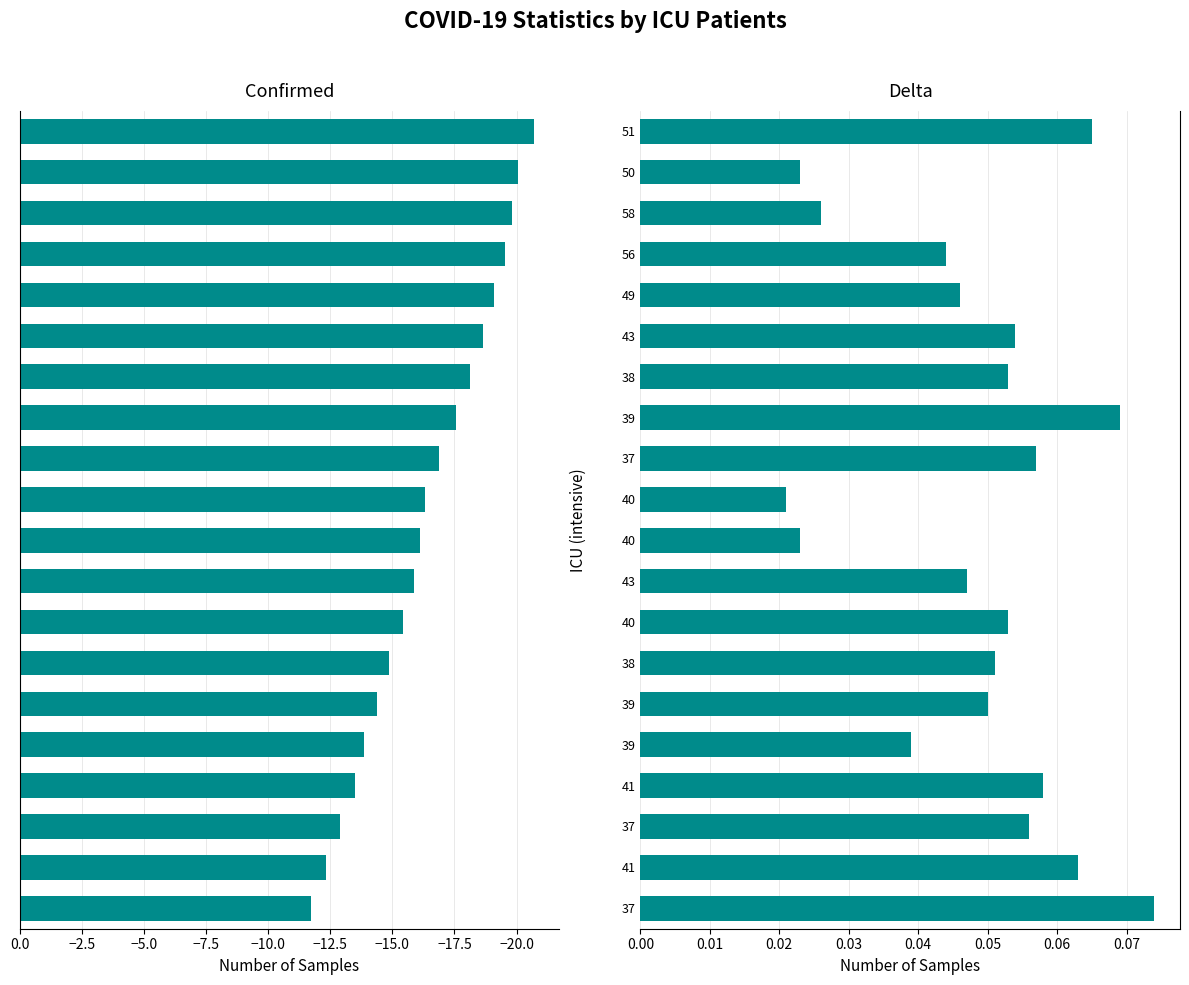

Rank the series by their average value, from highest to lowest.

Delta, Confirmed